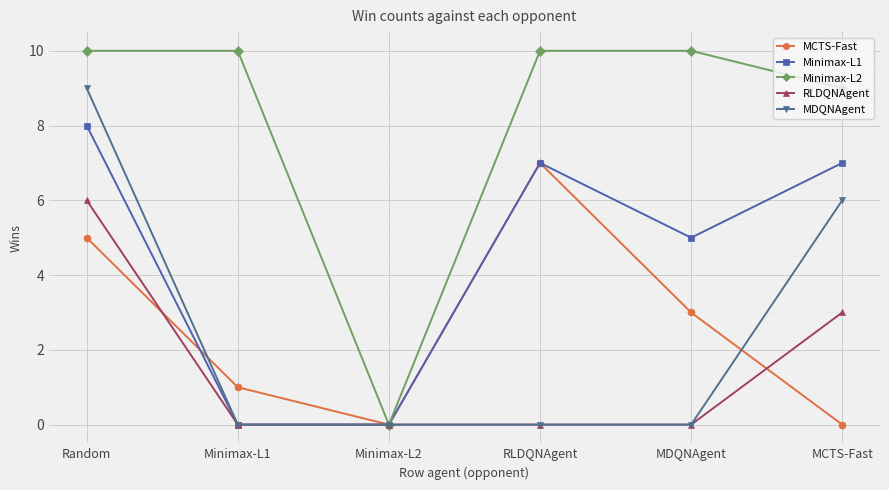

The MCTS-Fast series shows -4 at MCTS-Fast. True or false?

False